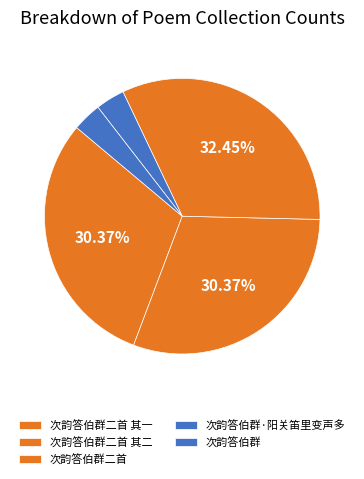

How many segments does this pie chart have?

5